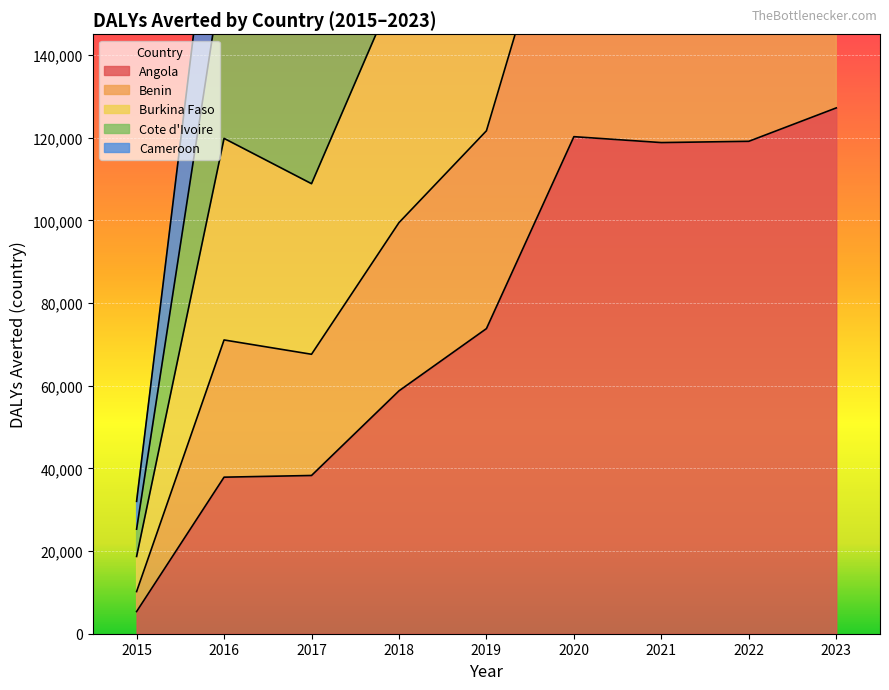

The value of Angola at 2020 is 120233.6. True or false?

True